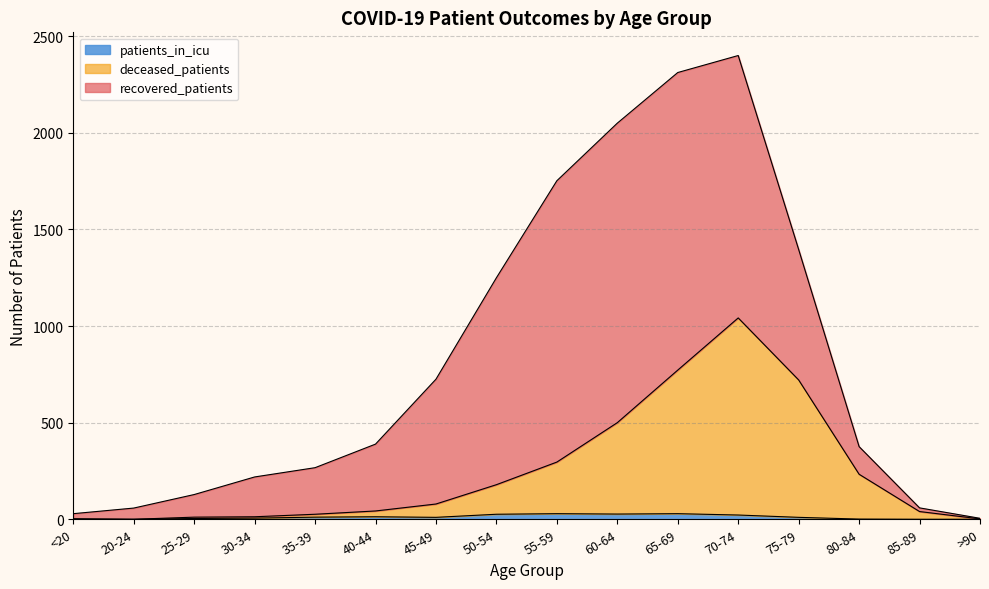

True or false: deceased_patients and patients_in_icu cross at least once.

False